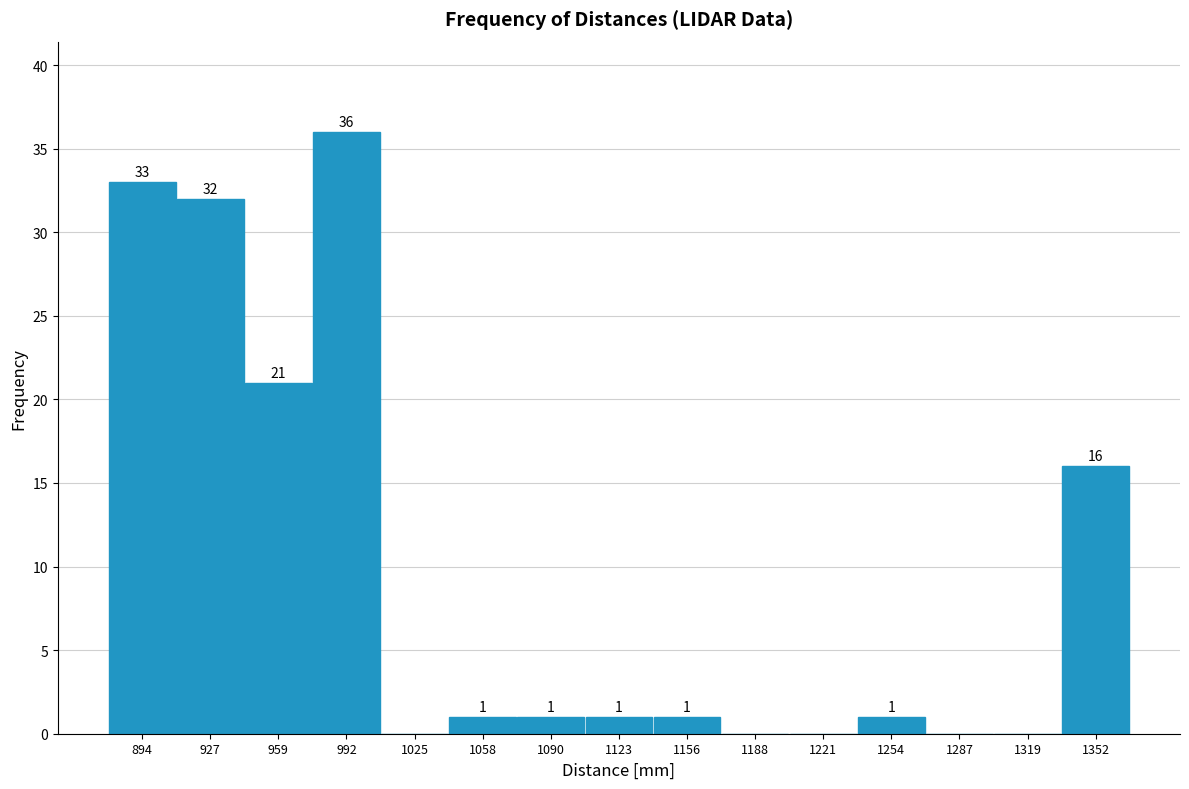

Over which range of the x-axis is the bar tallest?

975 to 1010